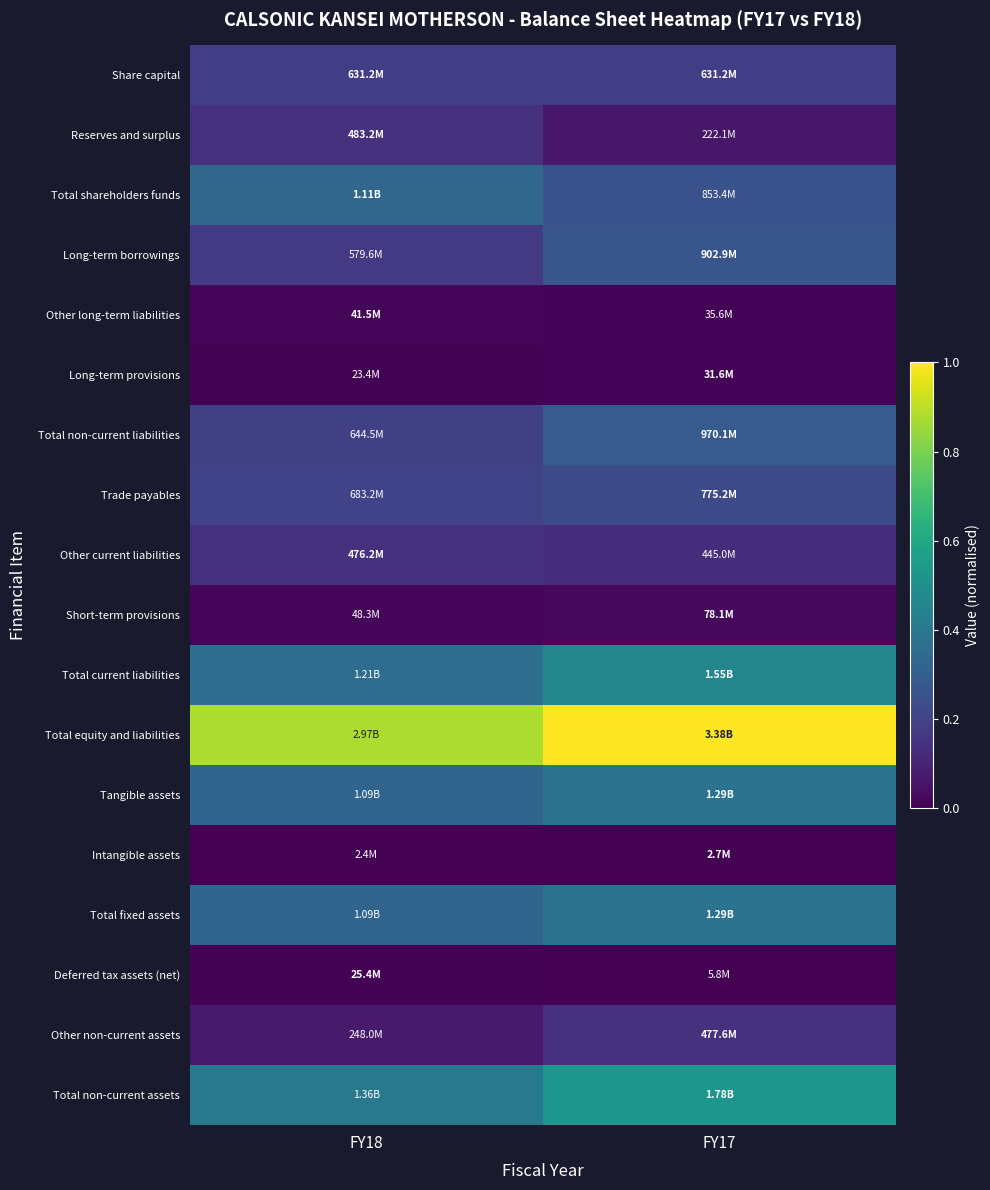

Between FY17 and FY18, which is larger?

FY17